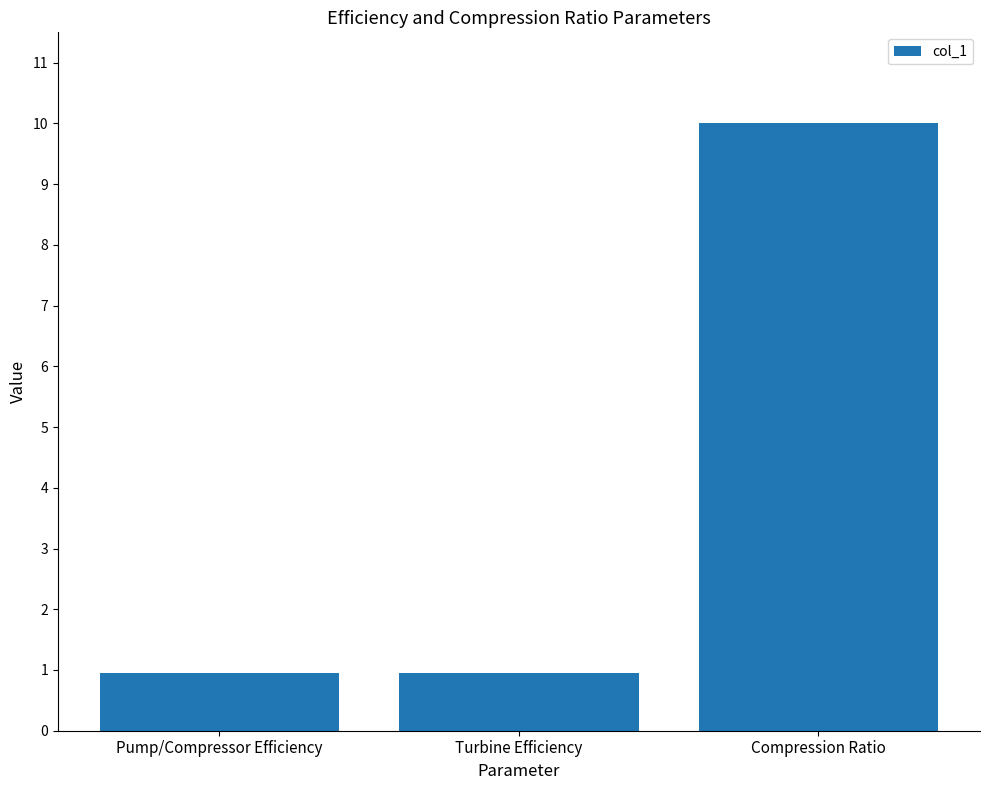

Count the number of categories in the chart.

3